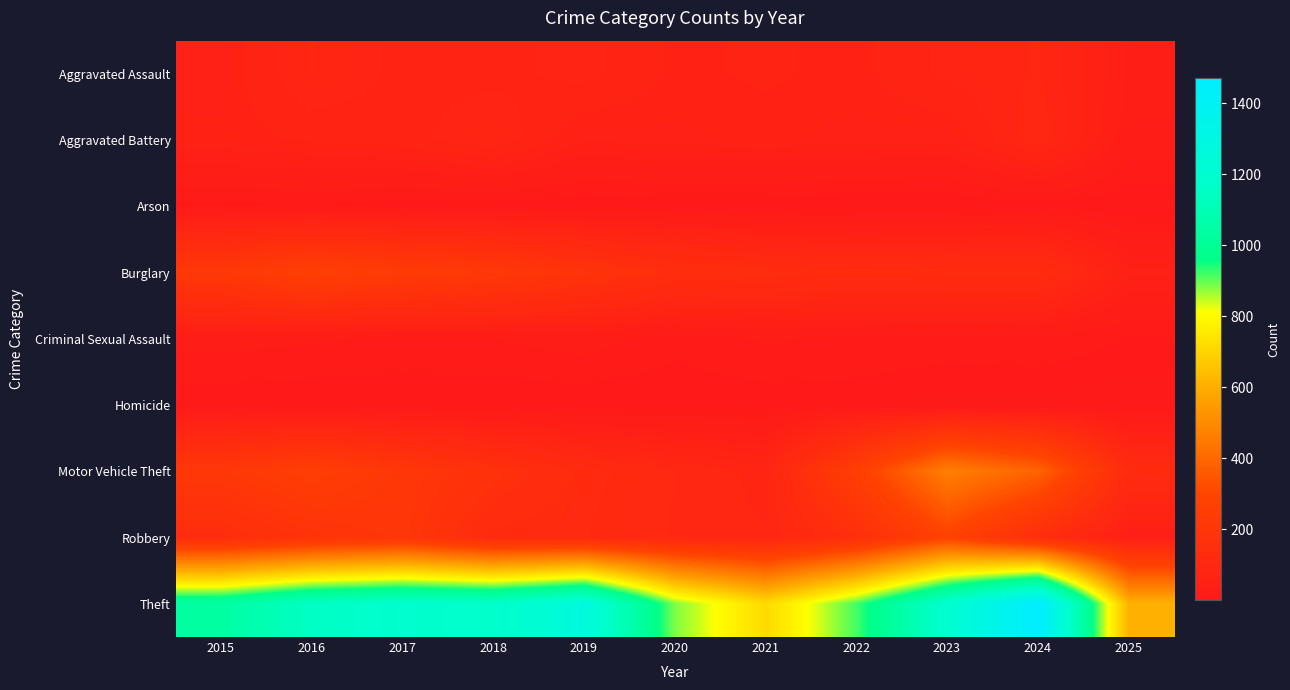

Between 2020 and 2015, which is larger?

2020